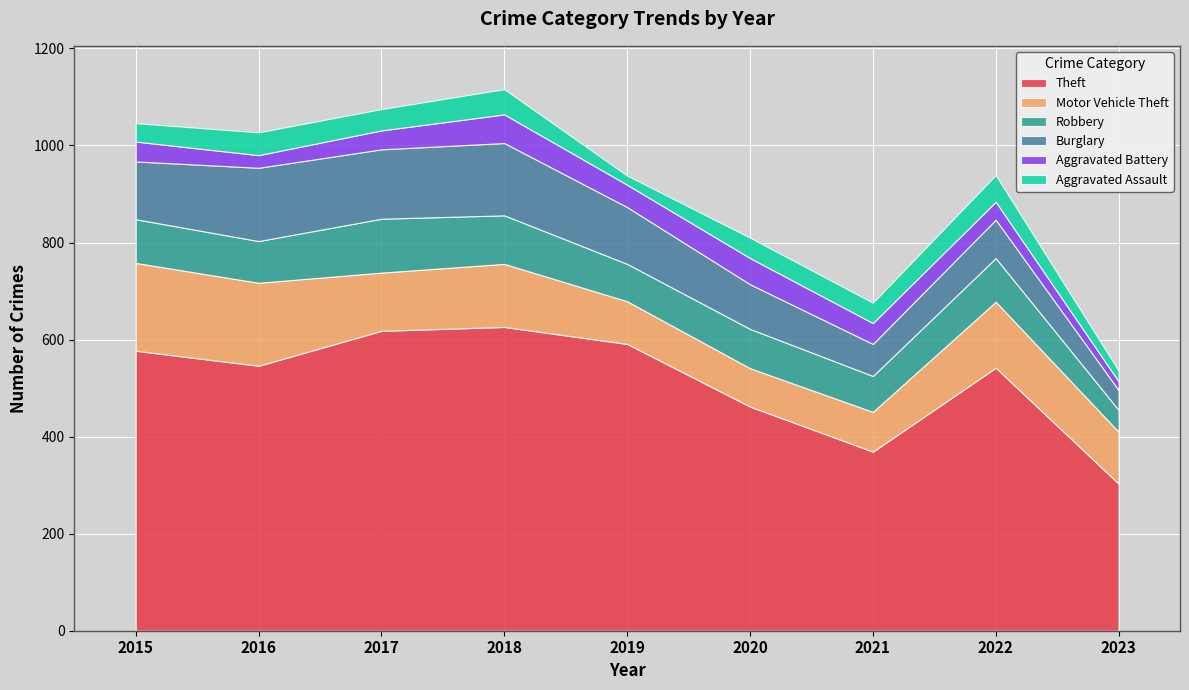

Rank the categories by Aggravated Battery value from highest to lowest.

2018, 2020, 2019, 2021, 2015, 2017, 2022, 2016, 2023